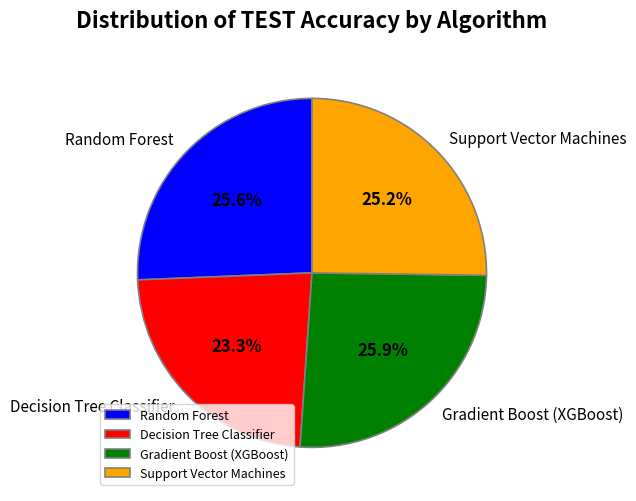

What is the smallest slice in the pie chart?

Decision Tree Classifier